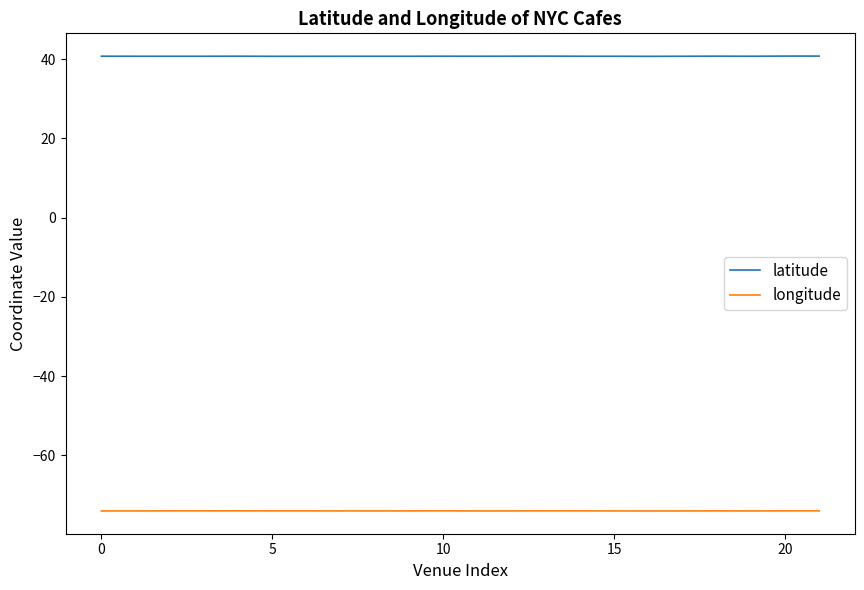

Count the number of data series in this chart.

2